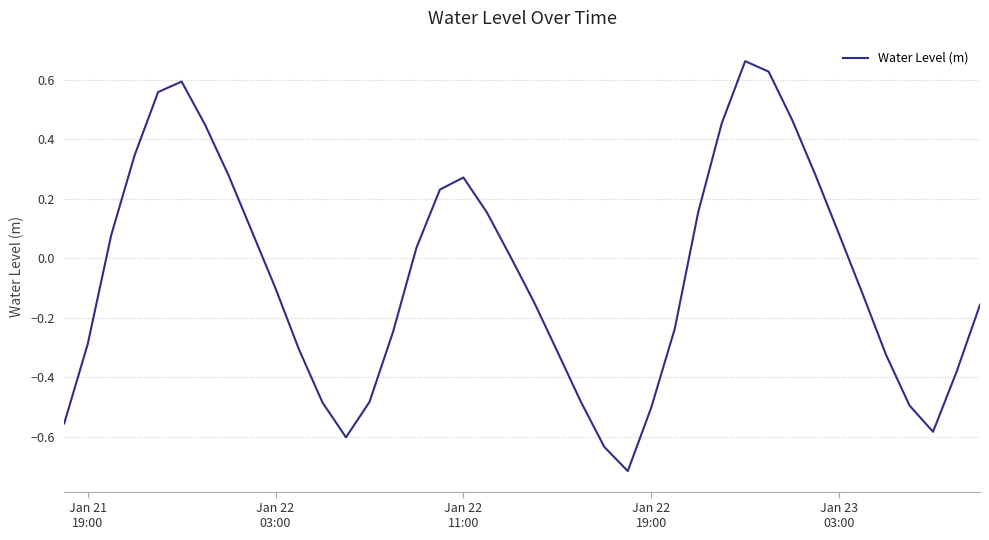

What is the difference between the maximum and minimum values?

1.4